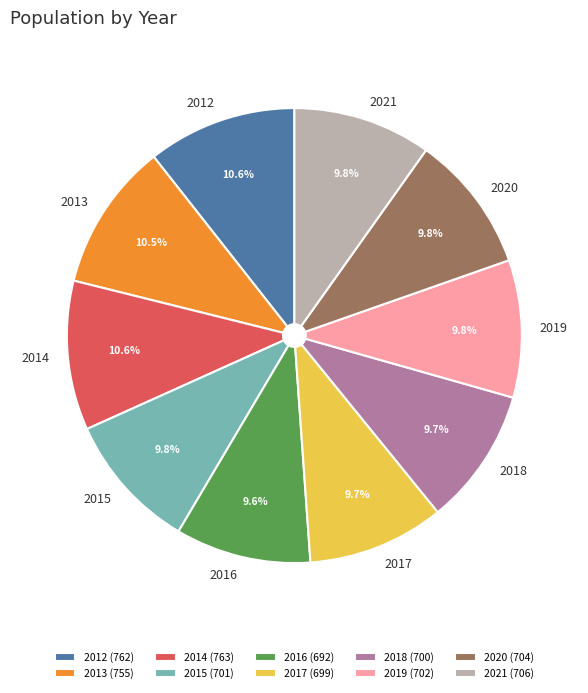

Which has a higher value, 2012 or 2017?

2012